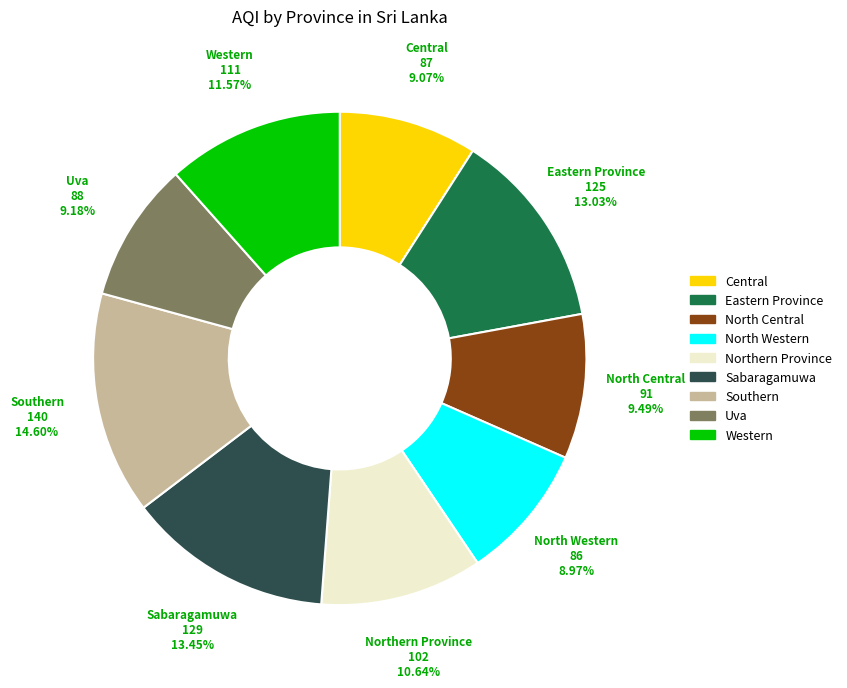

To the nearest percent, what is the average slice percentage?

11%